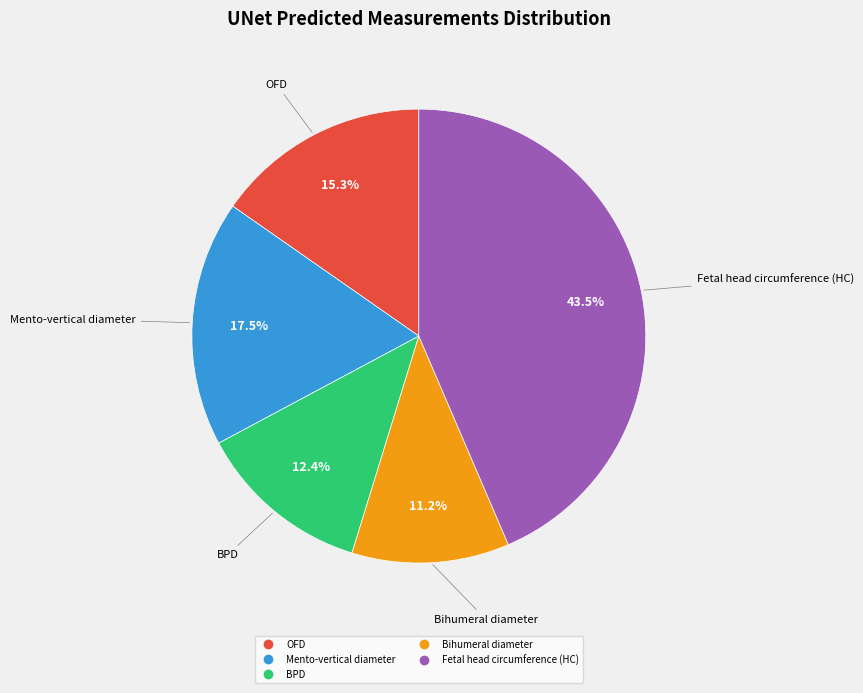

To the nearest percent, what percentage of the pie is OFD?

15%